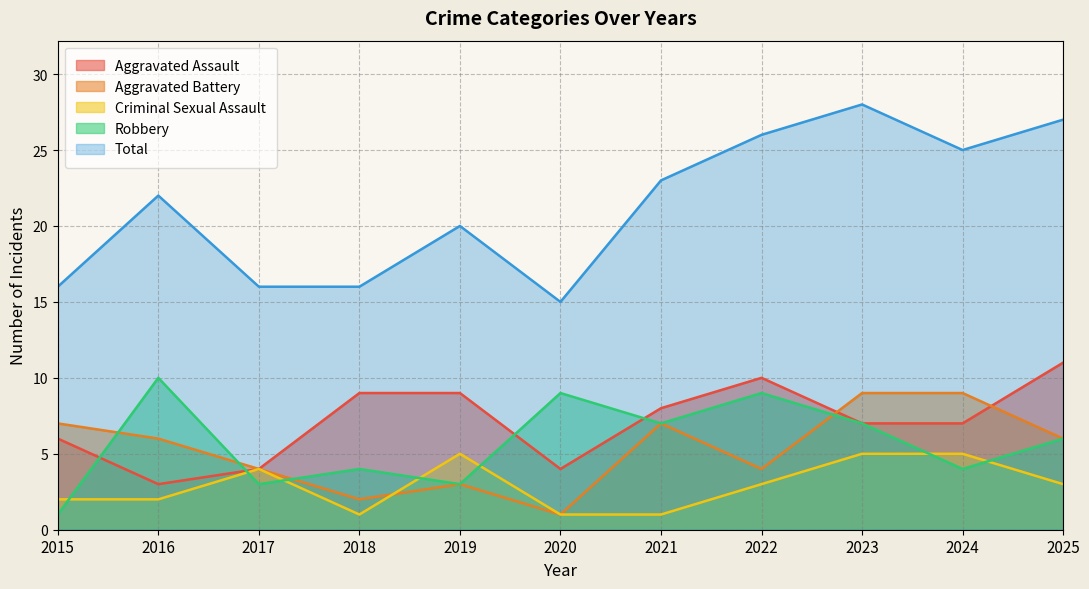

Reading left to right, extract all data points from this chart.

Aggravated Assault: 2015=6	2016=3	2017=4	2018=9	2019=9	2020=4	2021=8	2022=10	2023=7	2024=7	2025=11
Aggravated Battery: 2015=7	2016=6	2017=4	2018=2	2019=3	2020=1	2021=7	2022=4	2023=9	2024=9	2025=6
Criminal Sexual Assault: 2015=2	2016=2	2017=4	2018=1	2019=5	2020=1	2021=1	2022=3	2023=5	2024=5	2025=3
Robbery: 2015=1	2016=10	2017=3	2018=4	2019=3	2020=9	2021=7	2022=9	2023=7	2024=4	2025=6
Total: 2015=16	2016=22	2017=16	2018=16	2019=20	2020=15	2021=23	2022=26	2023=28	2024=25	2025=27